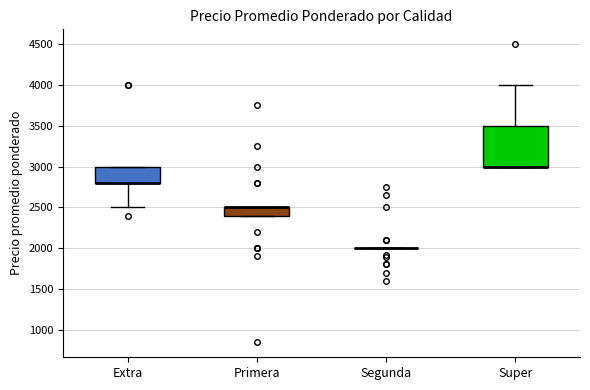

Reading left to right, transcribe this box plot: for each box, give where its median line is, the range the box spans, and where its two whiskers end, as read against the y-axis. The values are not printed on the chart, so give them approximately, as read against the axis.

Extra: median 2800 (drawn on the box's lower edge), box 2800 to 3000, whiskers 2500 to 3000
Primera: median 2500 (drawn on the box's upper edge), box 2400 to 2500, whiskers 2400 to 2500
Segunda: box collapsed to a line at 2000, whiskers 2000 to 2000
Super: median 3000 (drawn on the box's lower edge), box 3000 to 3500, whiskers 3000 to 4000